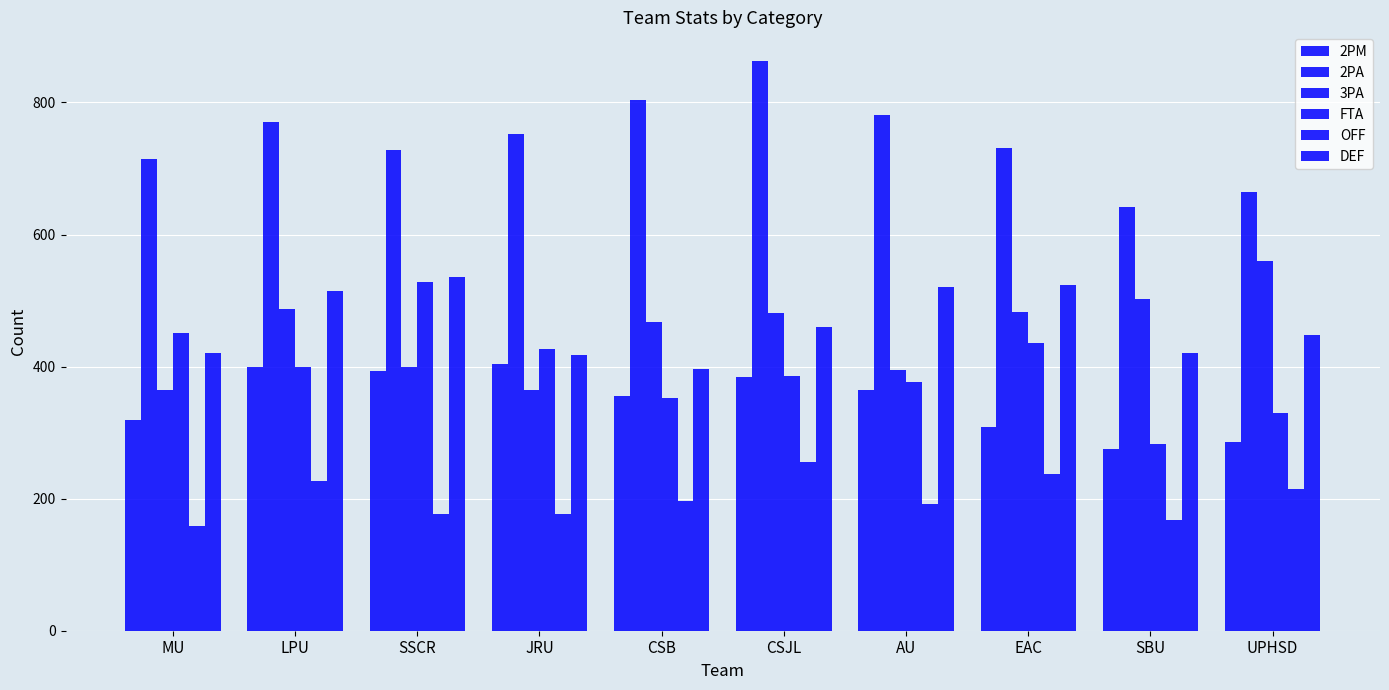

The 2PA series shows 715 at MU. True or false?

True